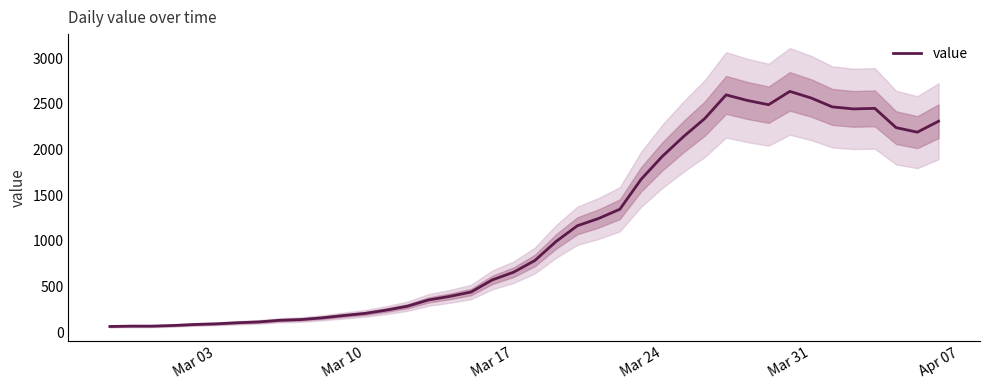

Reading left to right, transcribe all the data shown in this chart.

61	65	65	72	83	90	102	111	129	137	156	181	204	240	283	352	391	439	572	656	784	993	1165	1245	1346	1674	1926	2143	2341	2600	2539	2492	2638	2566	2468	2446	2452	2241	2191	2311